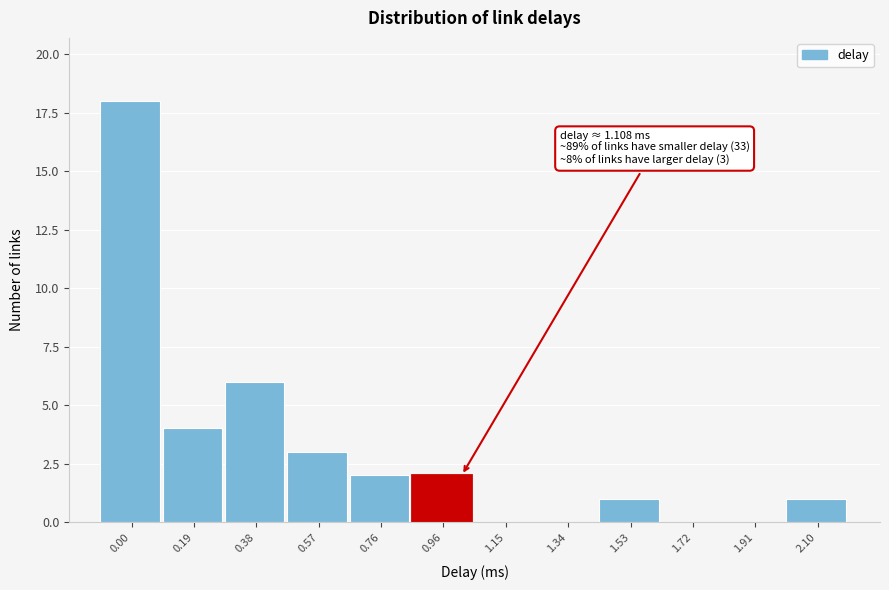

Reading left to right, what are all the values shown in this chart?

0.00=18	0.19=4	0.38=6	0.57=3	0.76=2	0.96=2	1.15=0	1.34=0	1.53=1	1.72=0	1.91=0	2.10=1